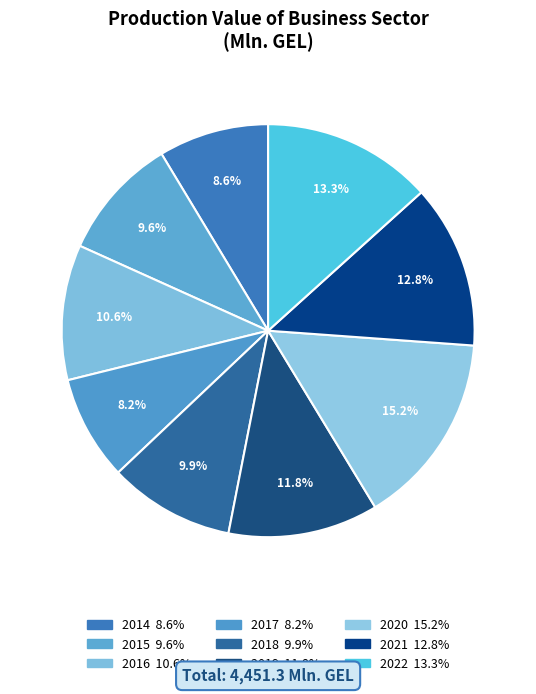

What percentage is the 2015 slice, to the nearest percent?

10%